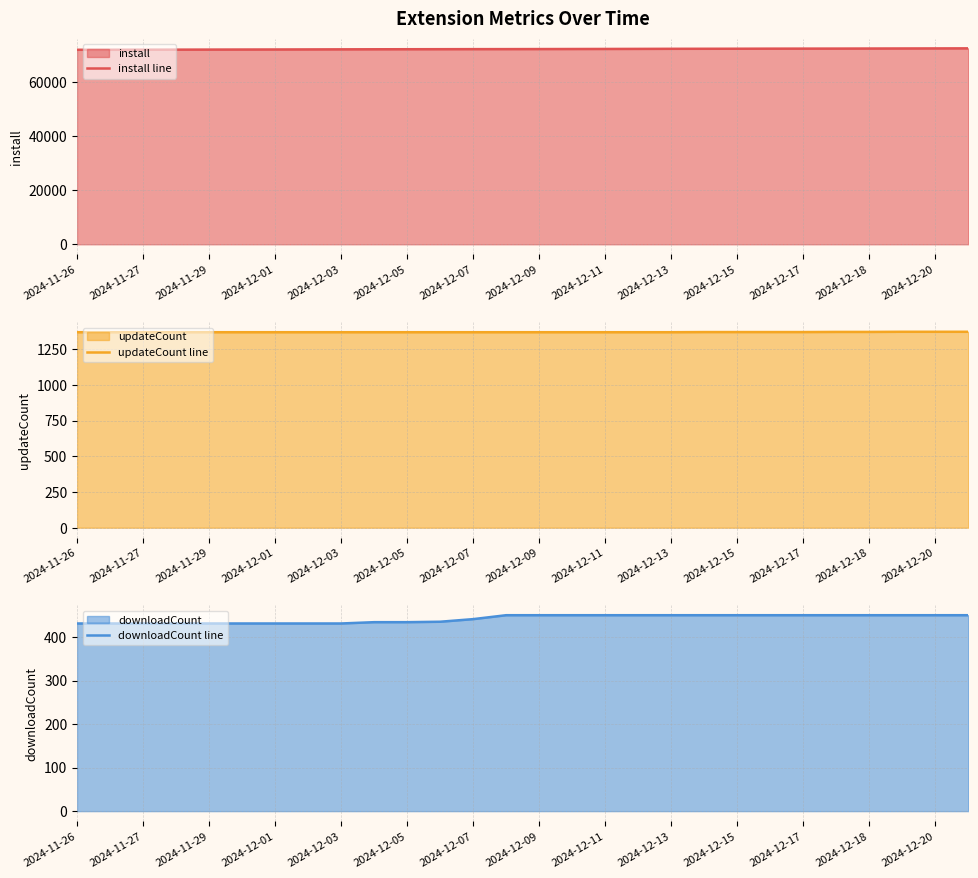

What is the maximum value shown in the chart?

72635